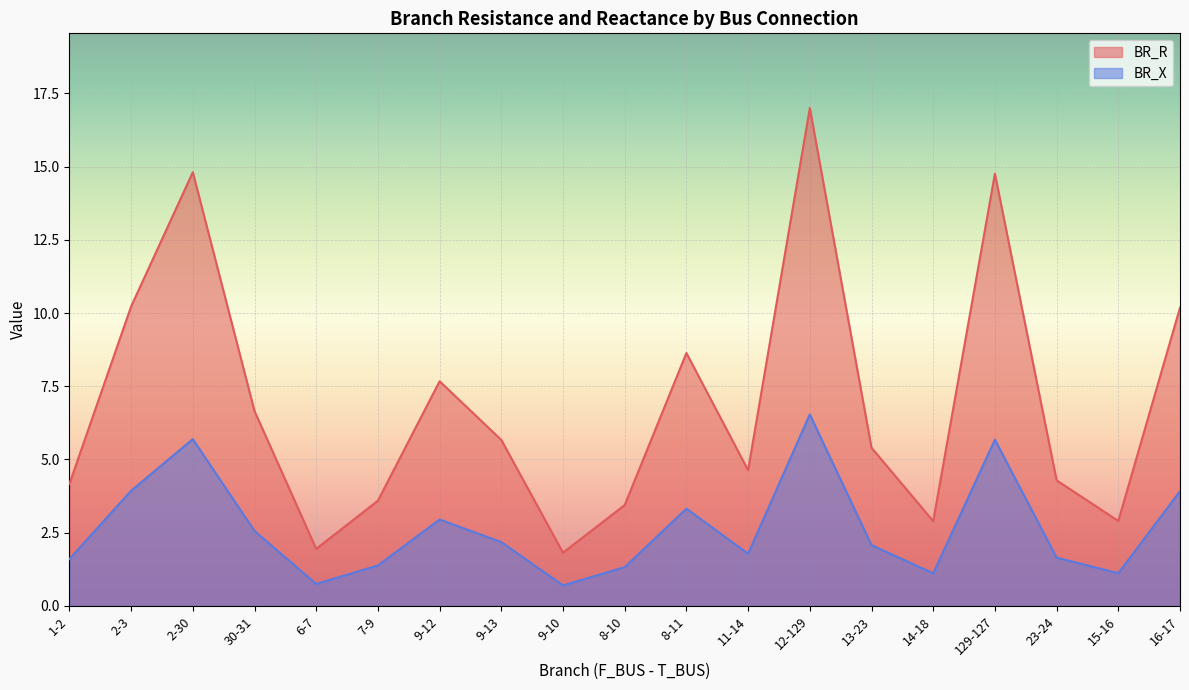

Which label corresponds to the largest value in the chart?

12-129